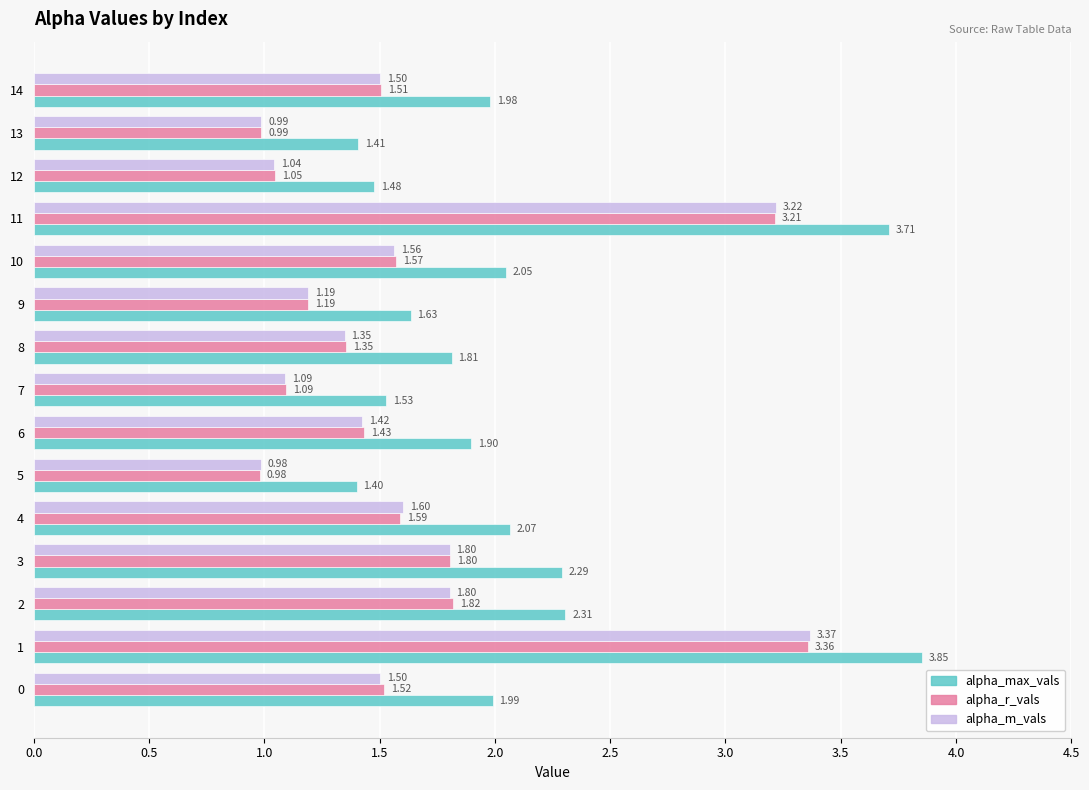

What is the difference between the highest and lowest values at 4?

0.5